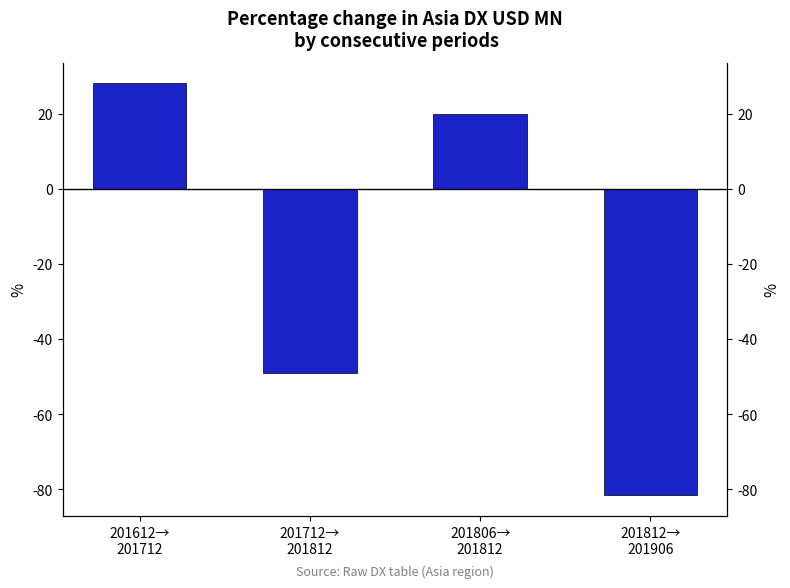

Reading left to right, extract all data points from this chart.

201612→
201712=28.1	201712→
201812=-48.9	201806→
201812=19.8	201812→
201906=-81.6